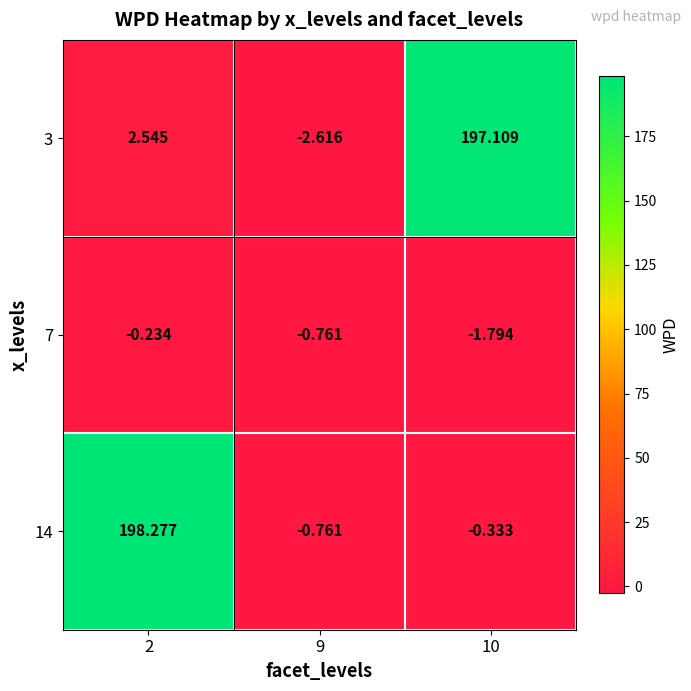

Is the value of 14 at 9 greater than the value of 3 at 9?

Yes